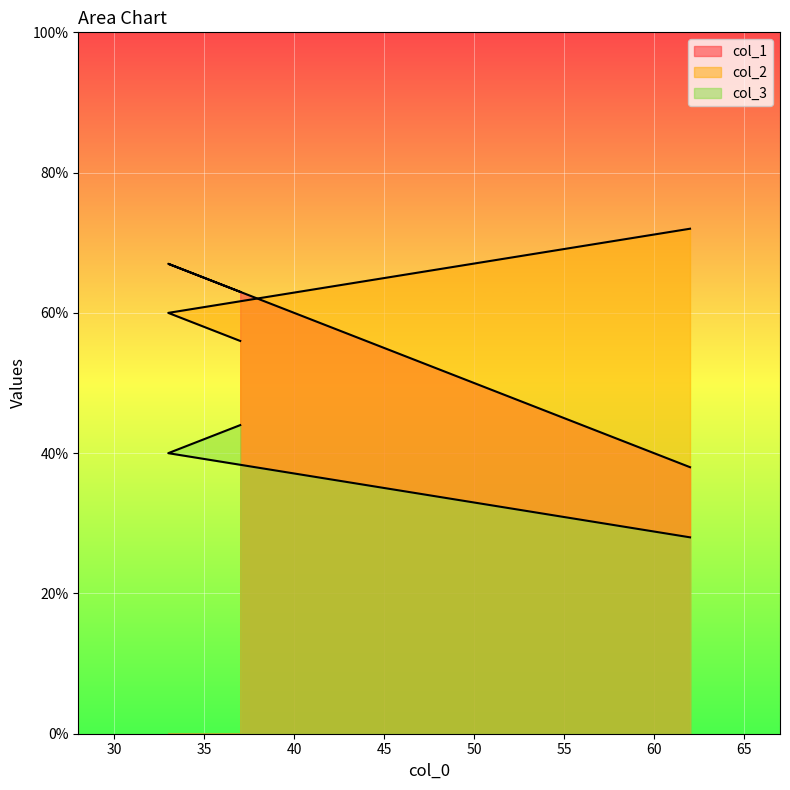

How many categories are shown in the chart?

3